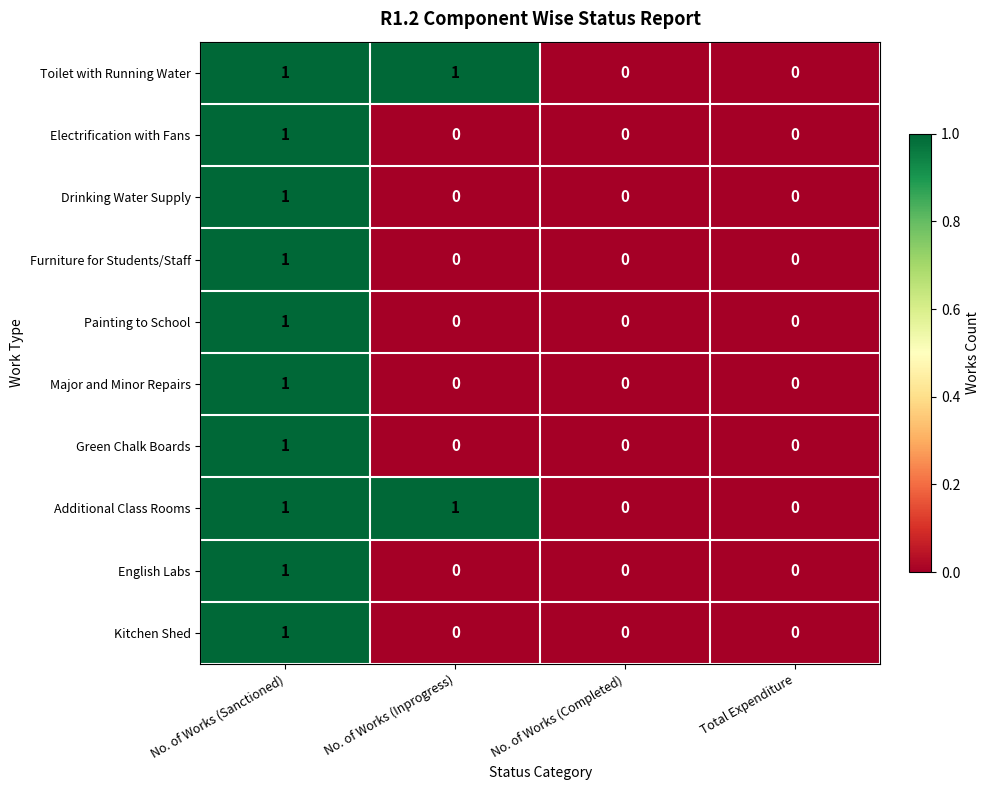

How many values in the Drinking Water Supply series exceed 0?

1